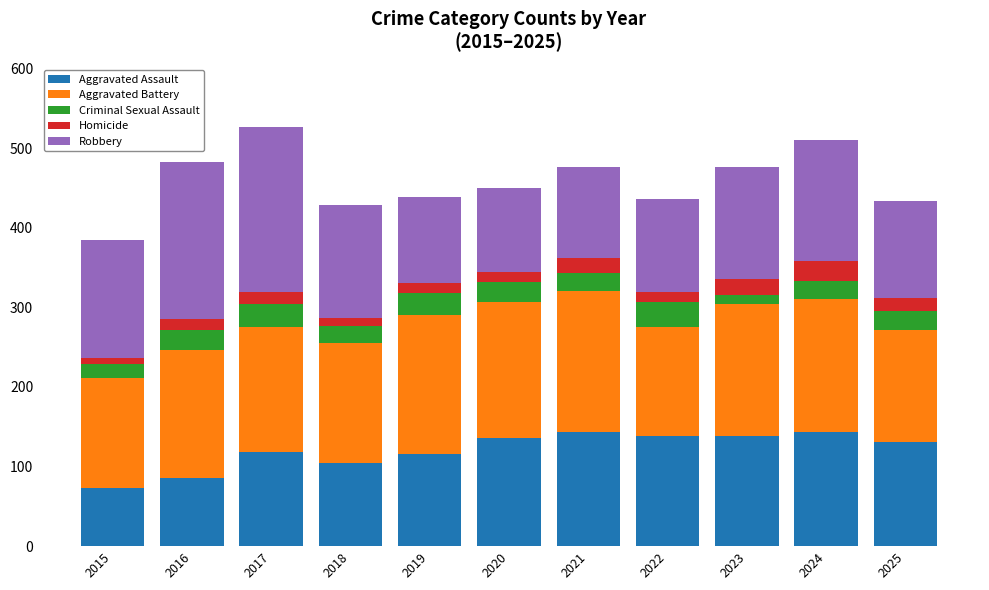

What is the lowest value of the Aggravated Assault series?

73